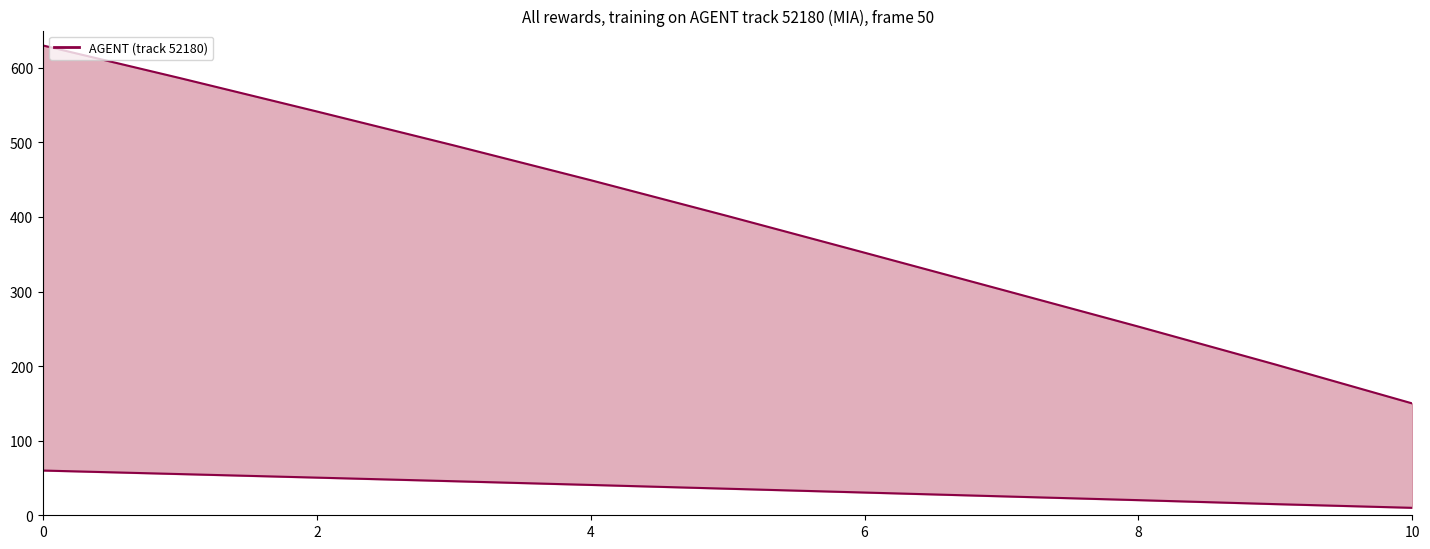

Reading right to left, list all the values displayed in this chart.

X_upper: 150.0	202.2	253.0	302.7	352.1	401.3	449.3	496.0	541.5	586.3	630.0
X_lower: 10.0	15.0	20.3	25.4	30.5	35.6	40.7	45.7	50.5	55.3	60.0